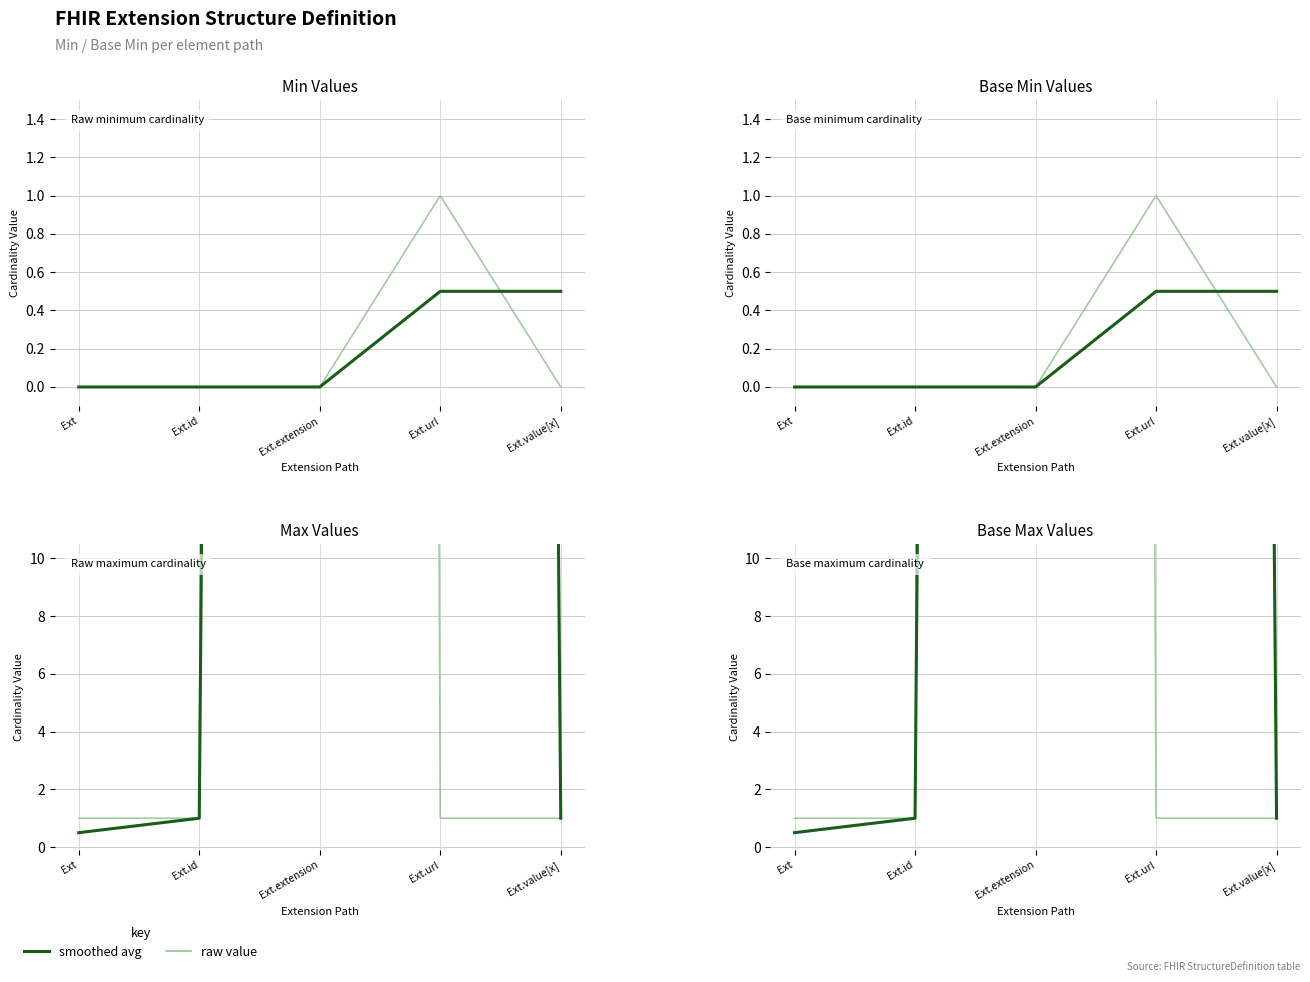

What is the label of the 4th point from the right?

Ext.id